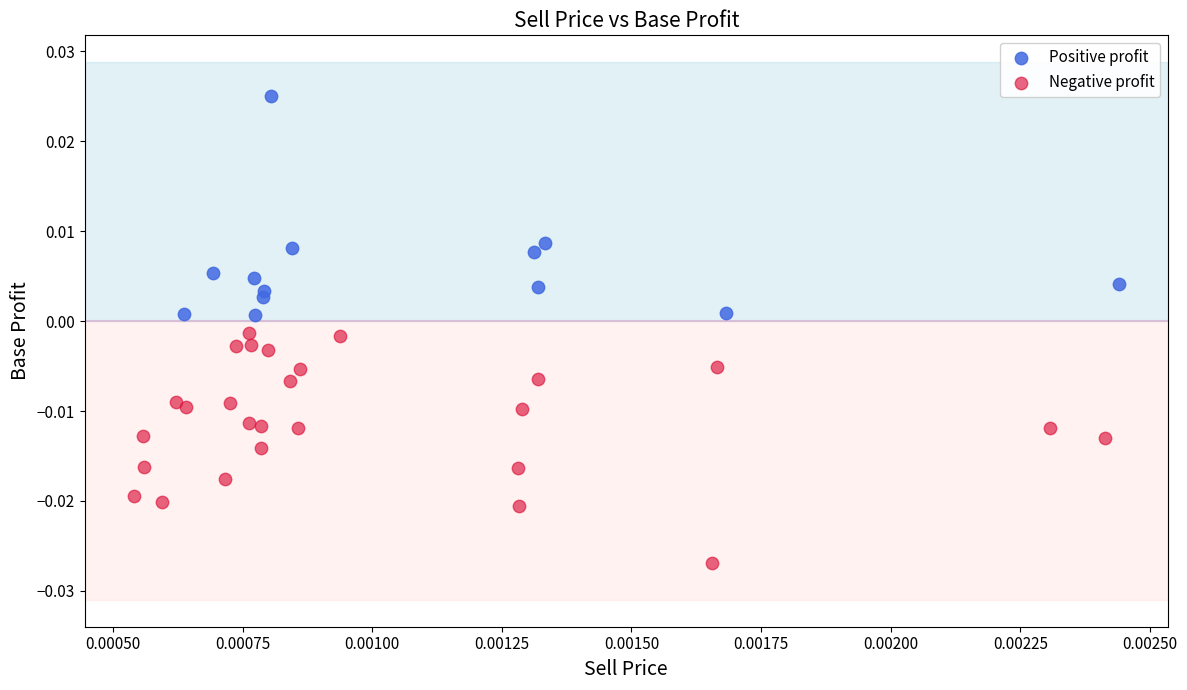

Which series has the largest Y range (max minus min)?

Negative profit